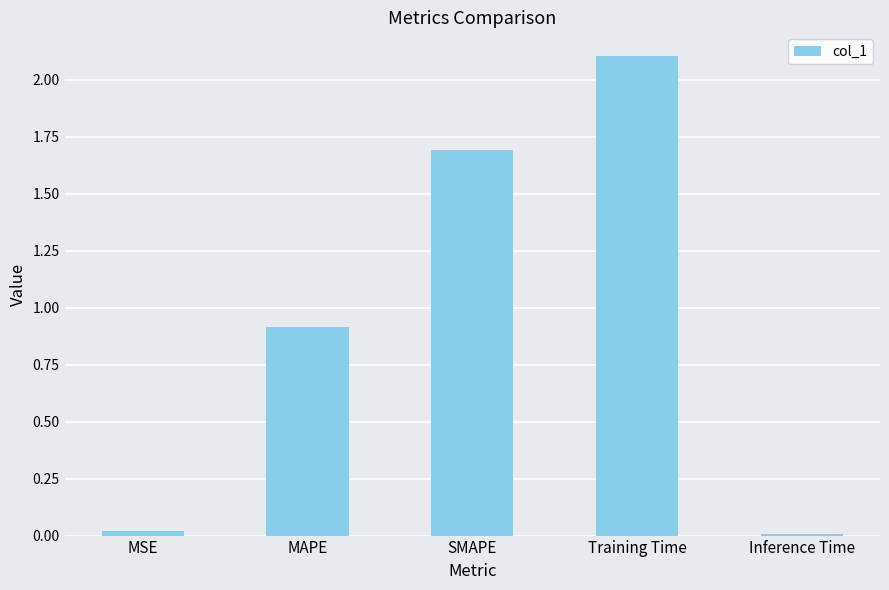

Is it true that the value at Inference Time is 0.0?

True